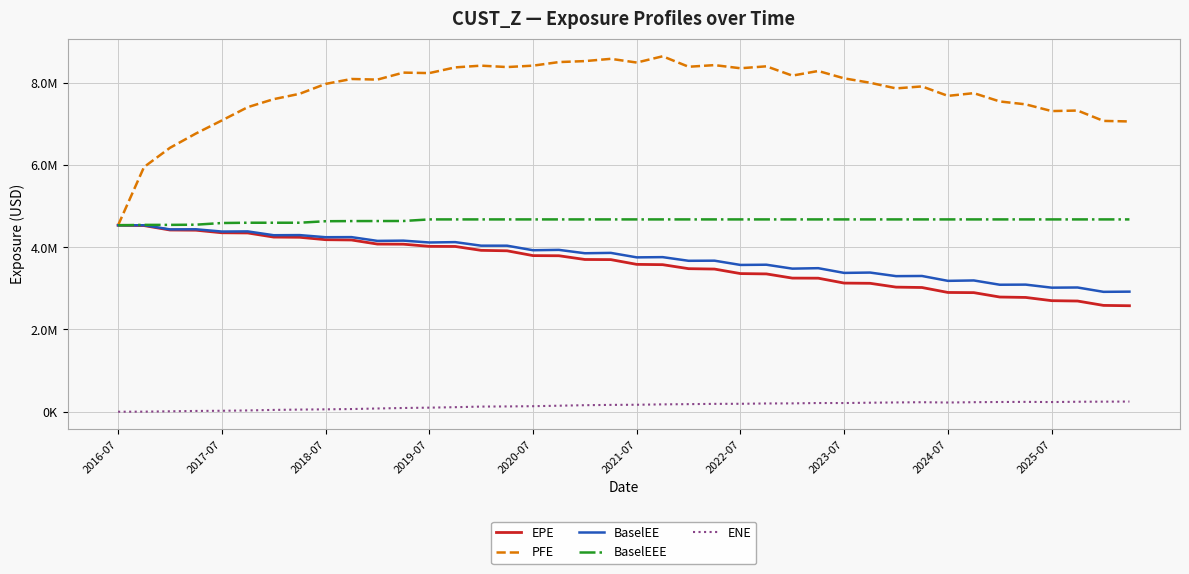

Which series has the largest total across all categories?

PFE